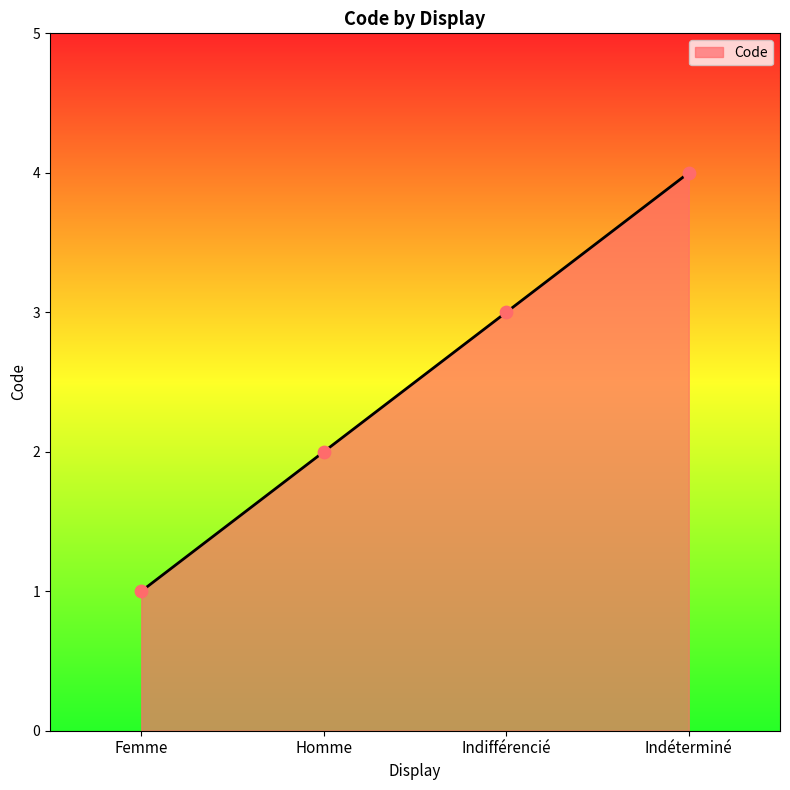

What is the ratio of the value at Homme to the value at Indifférencié?

0.7